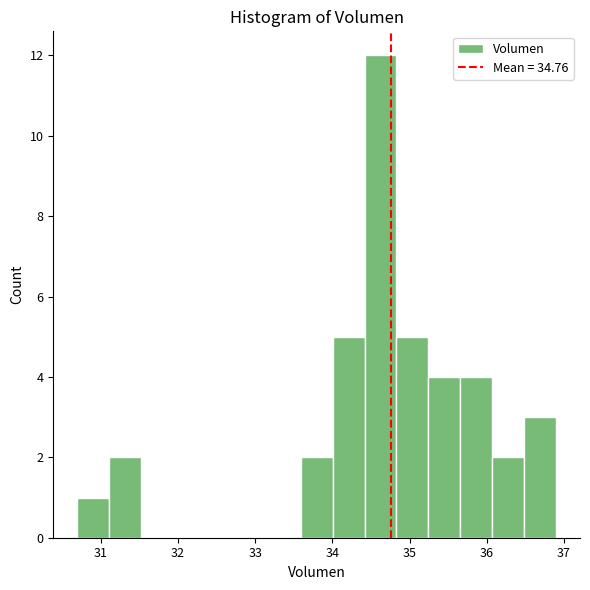

How tall is the bar that spans 36.1 to 36.5 on the x-axis? Neither the bar edges nor the heights are printed on the chart, so give them approximately, as read against the axes.

2